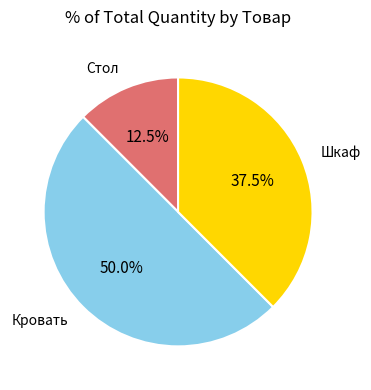

To the nearest percent, what portion does Кровать represent?

50%